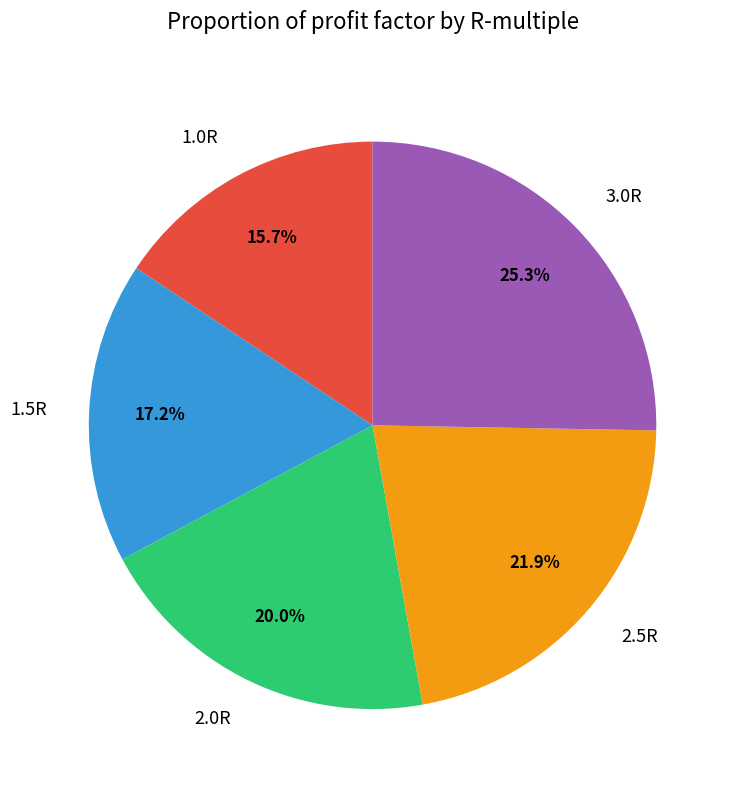

To the nearest percent, what portion does 2.5R represent?

22%